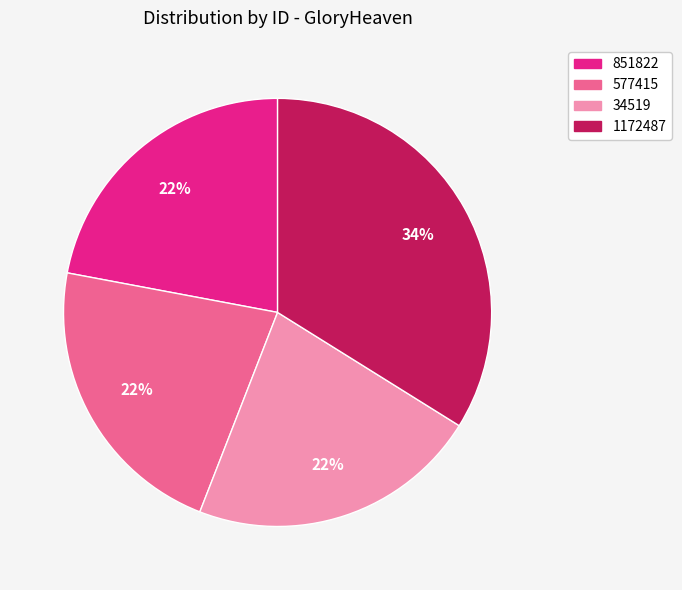

Does any single category account for the majority?

No